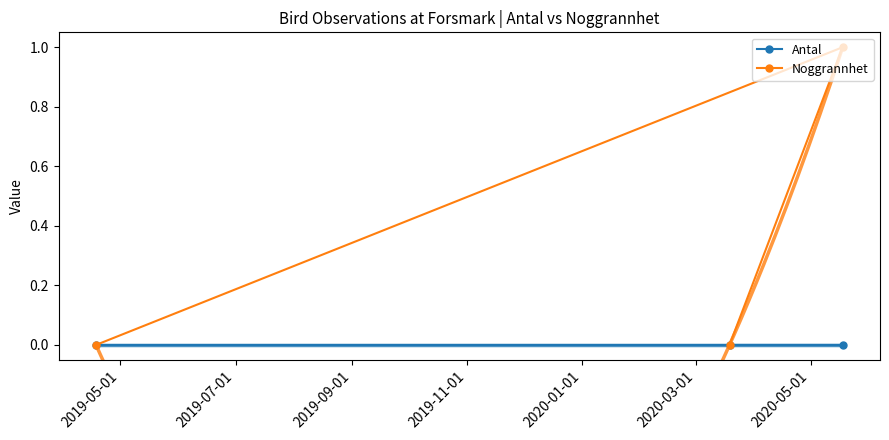

Is the value of Antal at 2019-09-01 greater than the value of Noggrannhet at 2019-09-01?

No